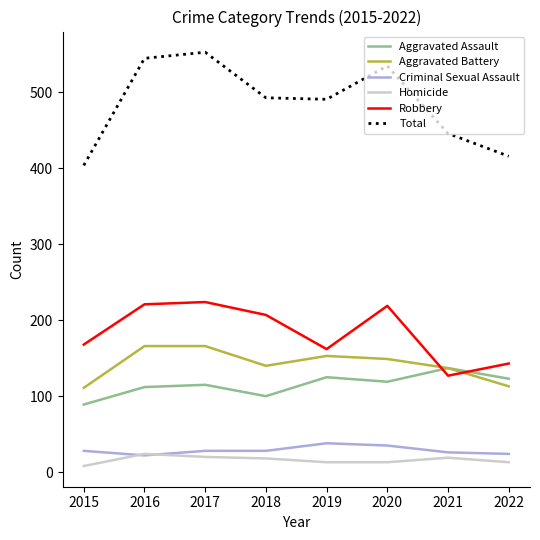

How many values in the Robbery series are below 207?

4